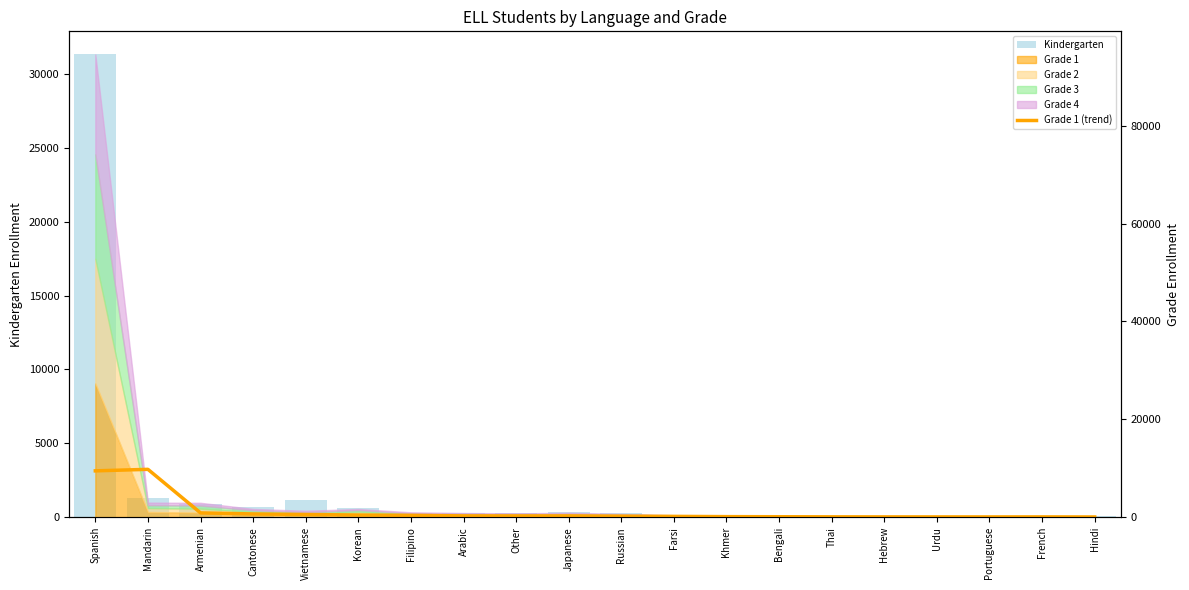

Is it true that Grade 1 (trend) equals 254.3 at Japanese?

True